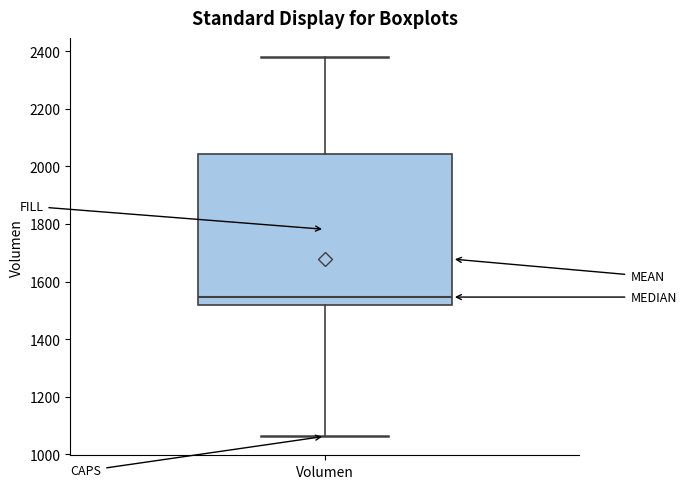

Transcribe this box plot: give where the median line is, the range the box spans, and where the two whiskers end, as read against the y-axis. The values are not printed on the chart, so give them approximately, as read against the axis.

median 1540, box 1520 to 2040, whiskers 1060 to 2380